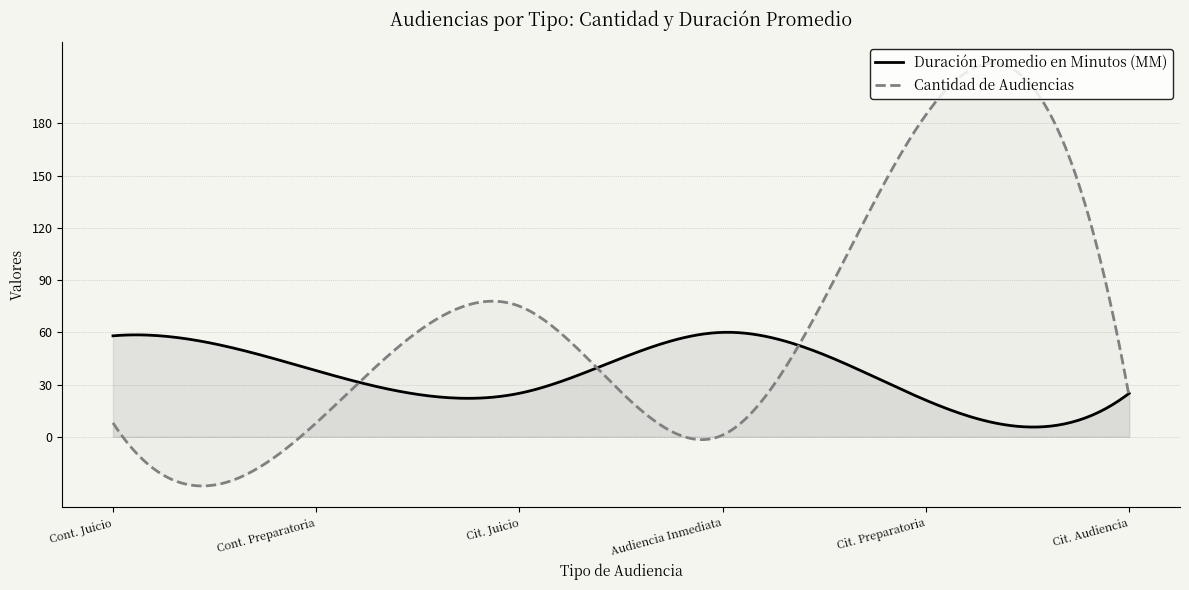

What position from the right is Citación A Audiencia Preparatoria?

2